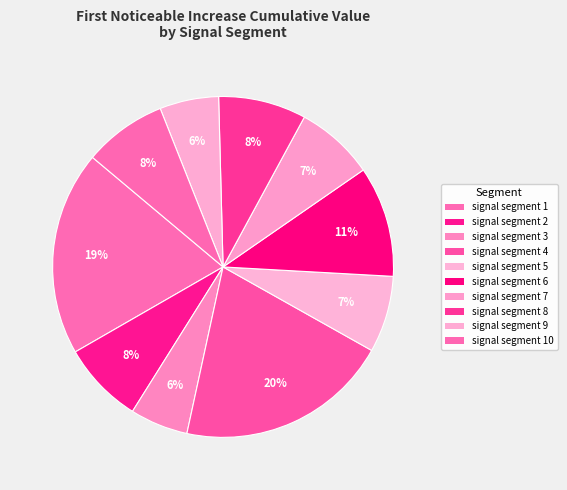

Is the sum of signal segment 9 and signal segment 5 greater than half?

No